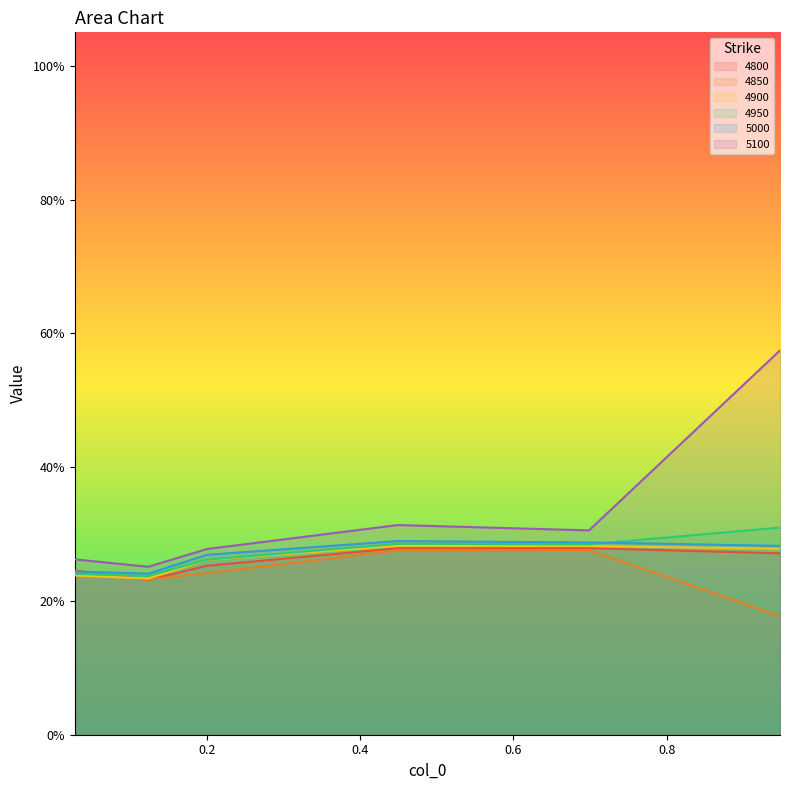

Where is the first local maximum for 4900?

0.4493150684931507